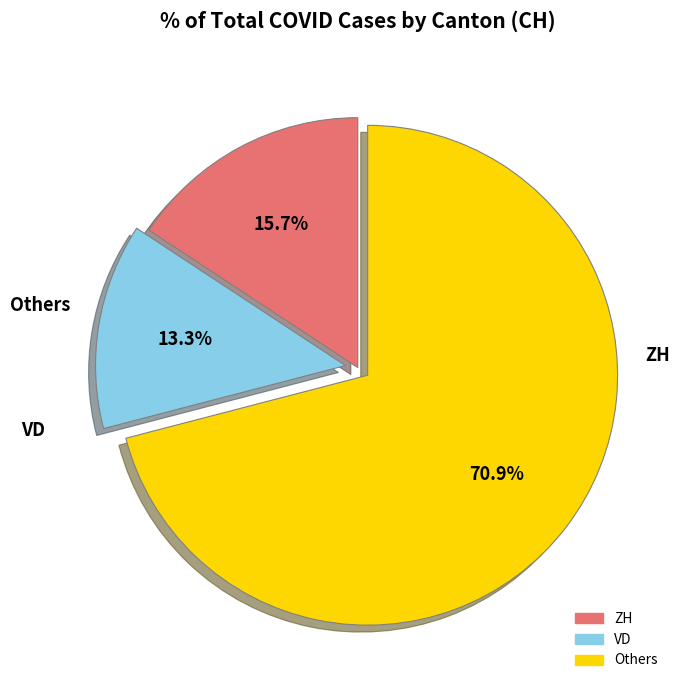

Does any single category account for the majority?

Yes